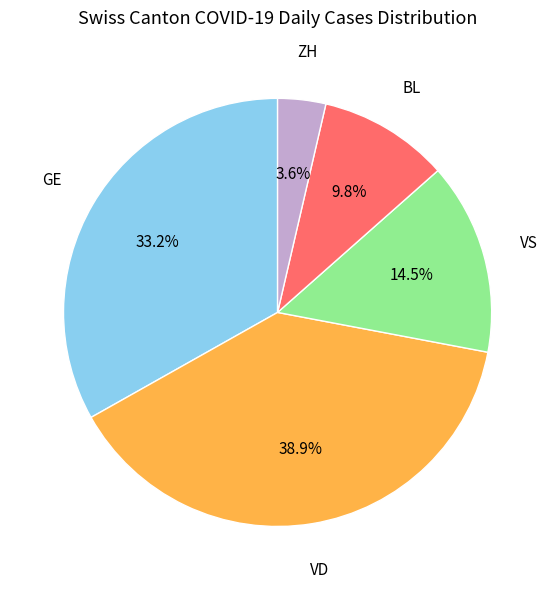

Is there a majority slice in this chart?

No